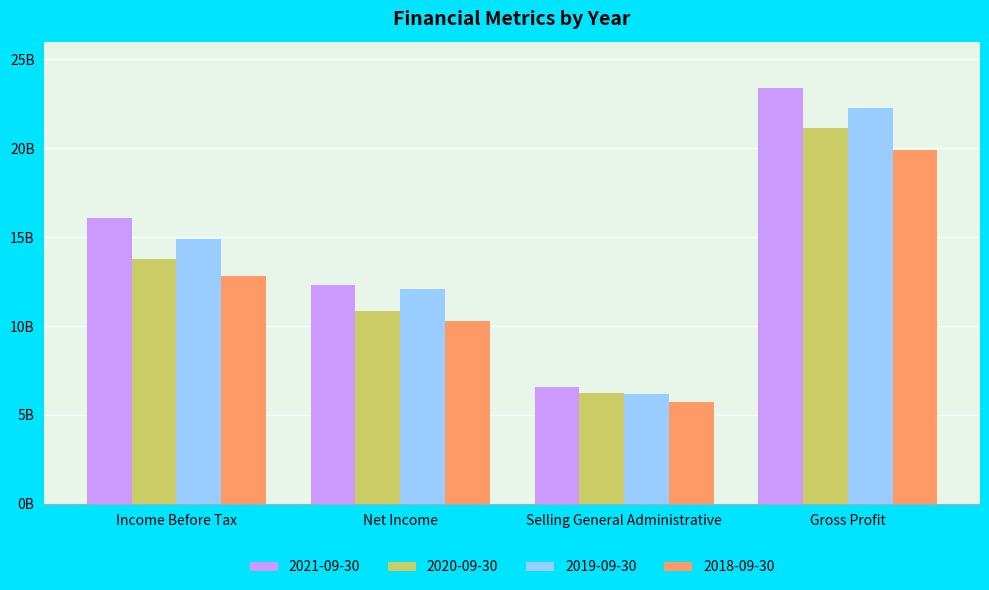

What is the label of the 2nd bar from the left?

Net Income